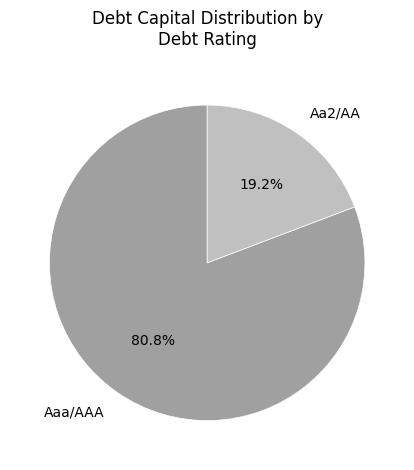

Which has a higher value, Aaa/AAA or Aa2/AA?

Aaa/AAA